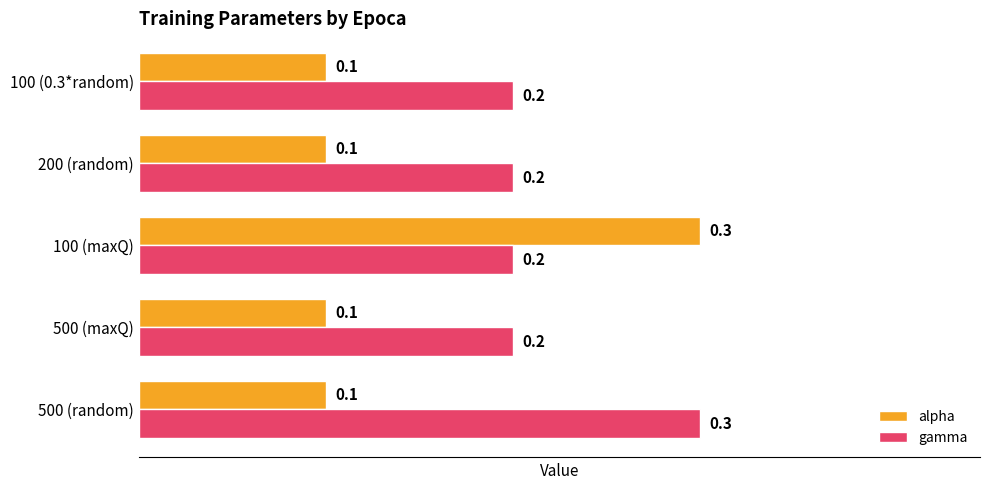

The alpha series shows 0.1 at 200 (random). True or false?

True